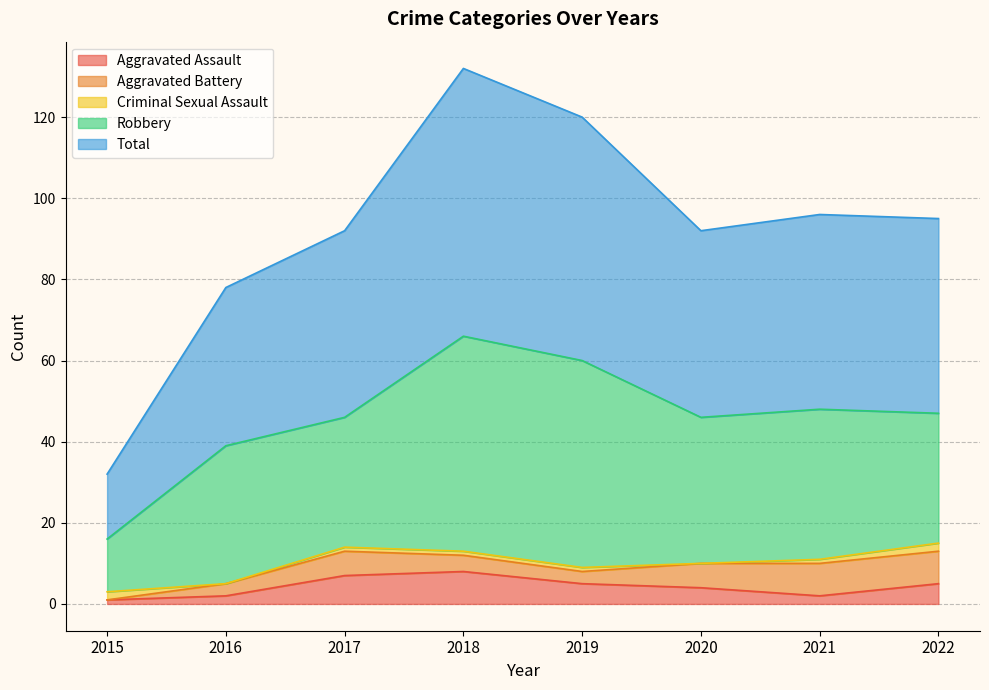

What is the difference between the maximum and minimum values in the Criminal Sexual Assault series?

2